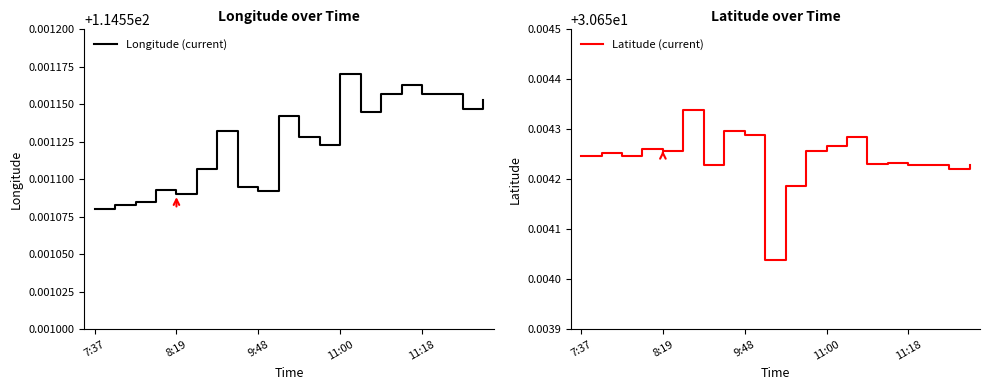

Where is the first local maximum for Latitude (current)?

8:19